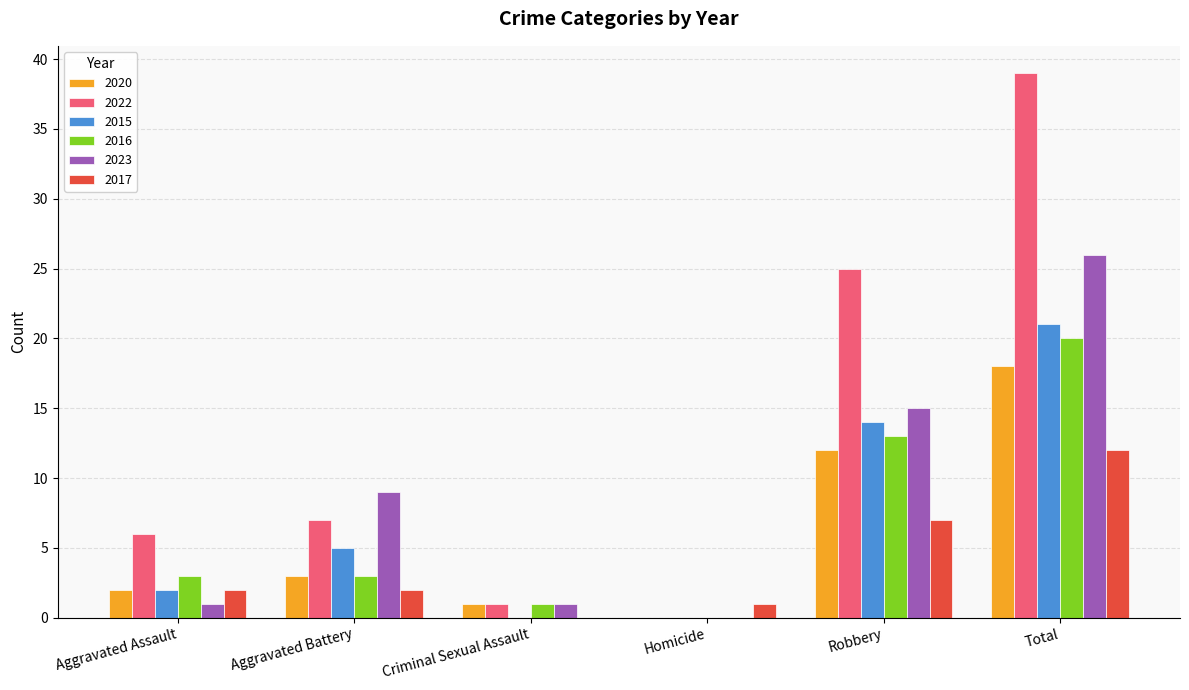

Which series has the largest range (max minus min)?

2022